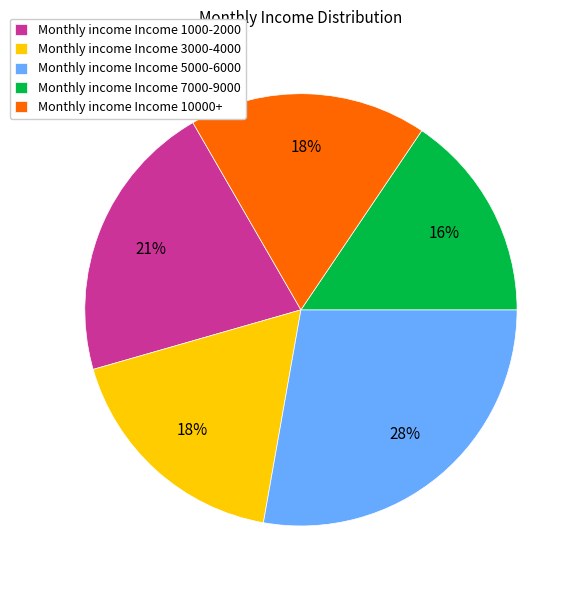

Which has a higher value, Monthly income Income 7000-9000 or Monthly income Income 1000-2000?

Monthly income Income 1000-2000